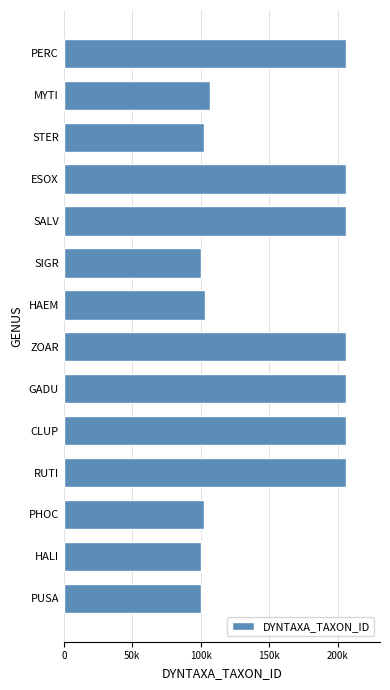

What is the average value?

154177